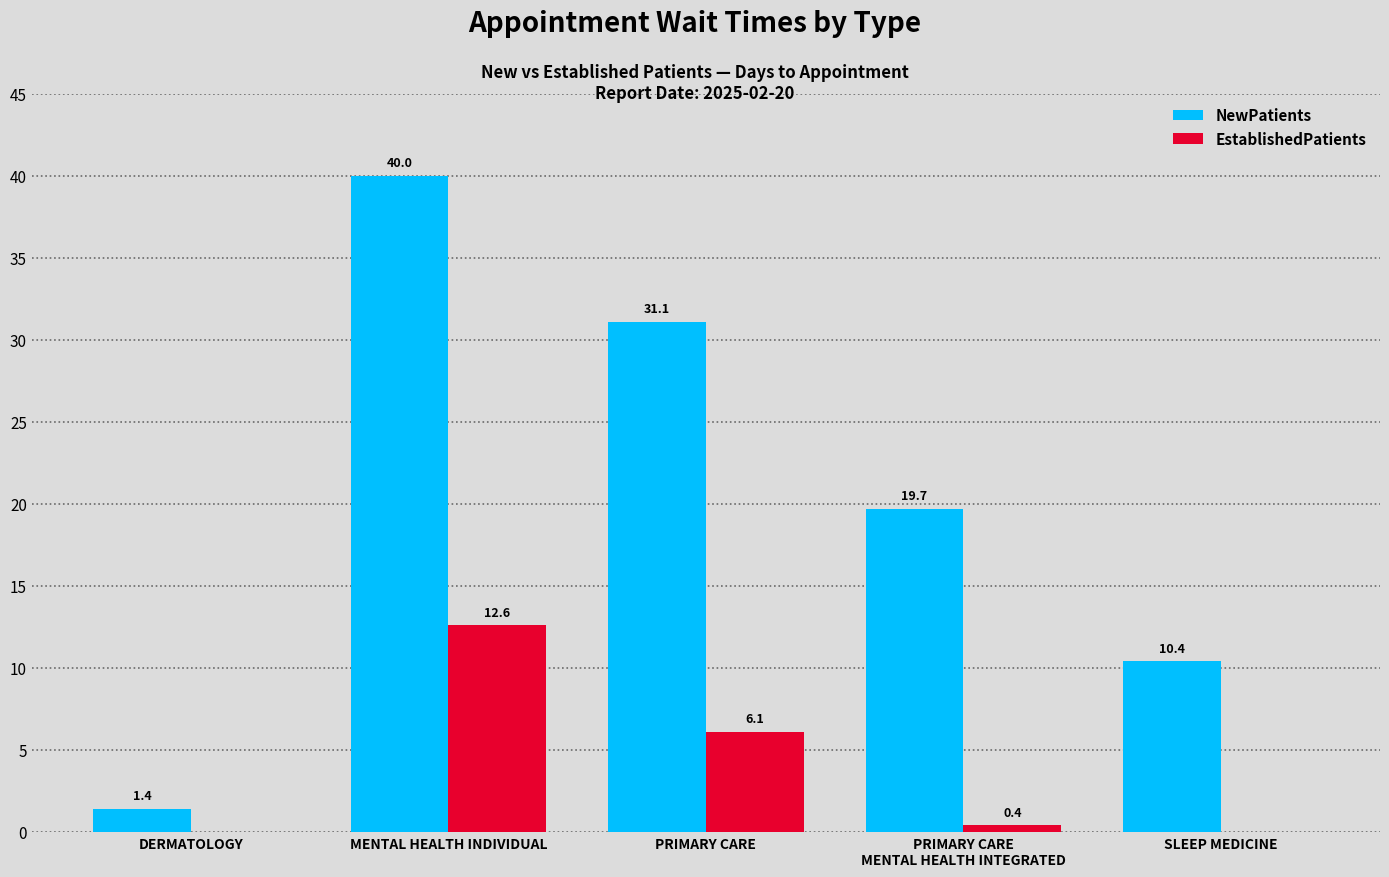

What is the sum of all EstablishedPatients values?

19.1